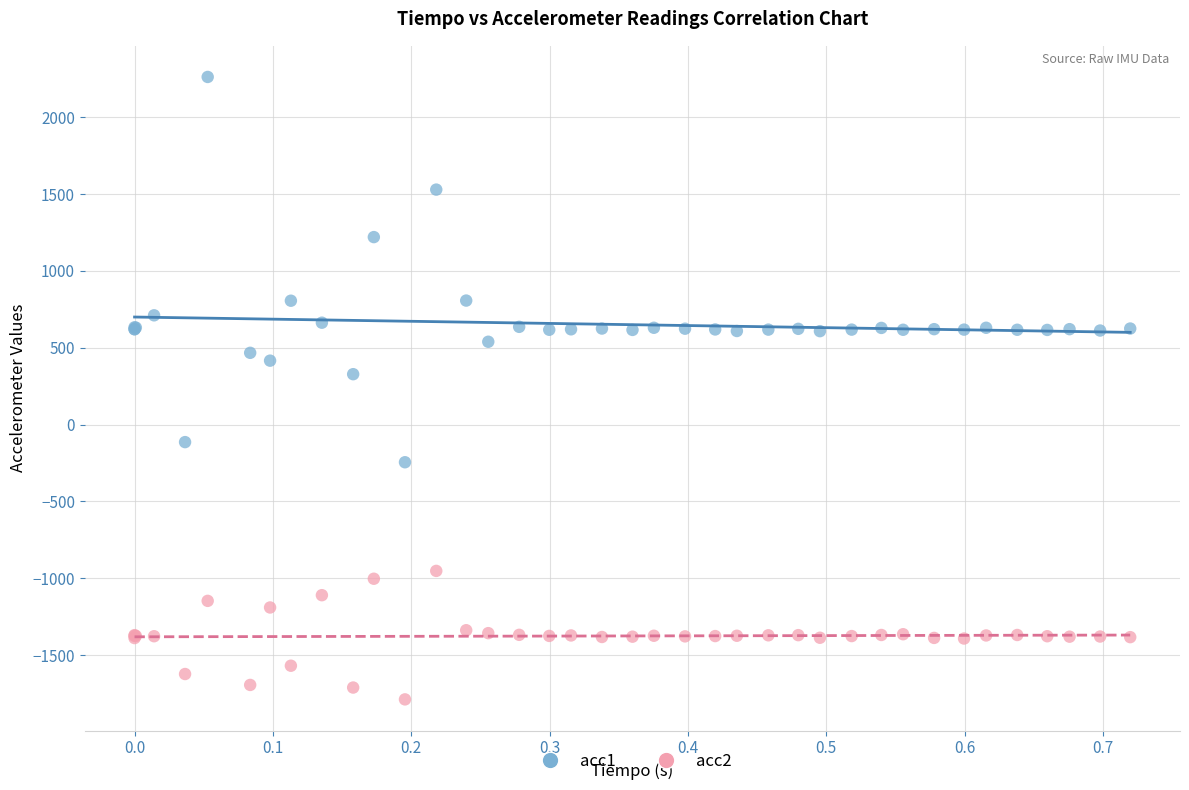

Which series has the largest Y range (max minus min)?

acc1